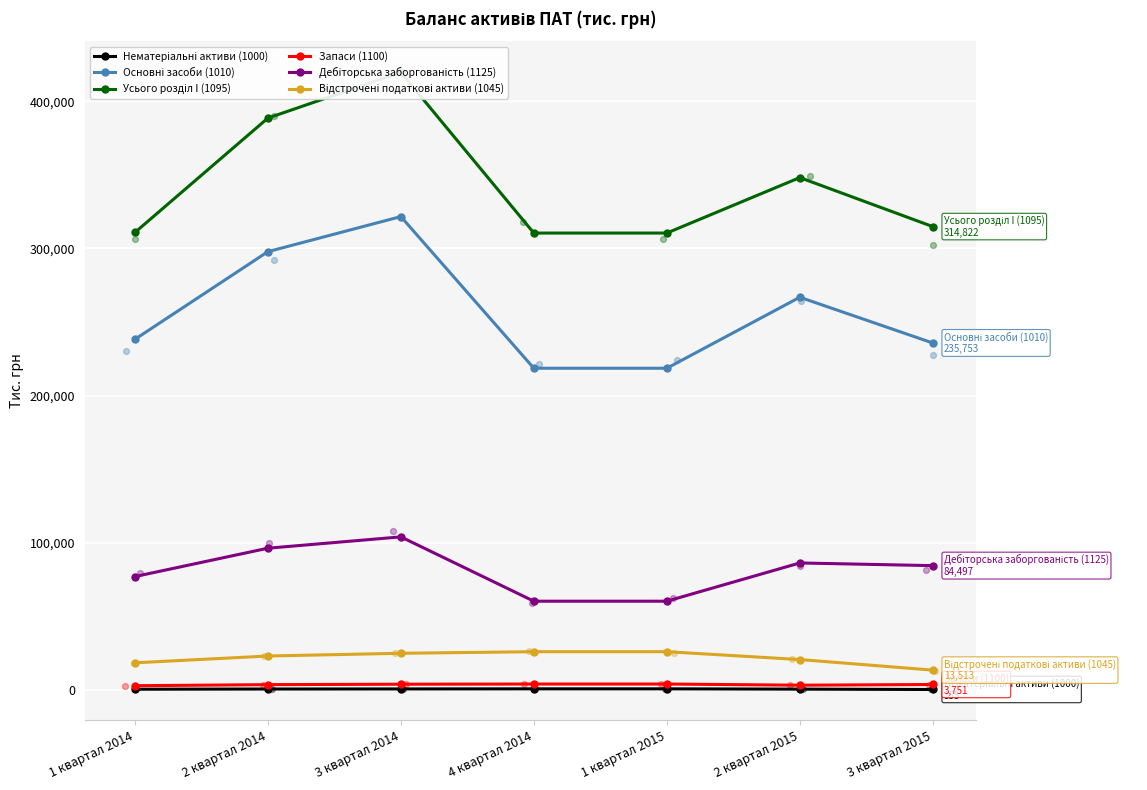

Is the value of Дебіторська заборгованість (1125) at 1 квартал 2015 greater than the value of Відстрочені податкові активи (1045) at 4 квартал 2014?

Yes